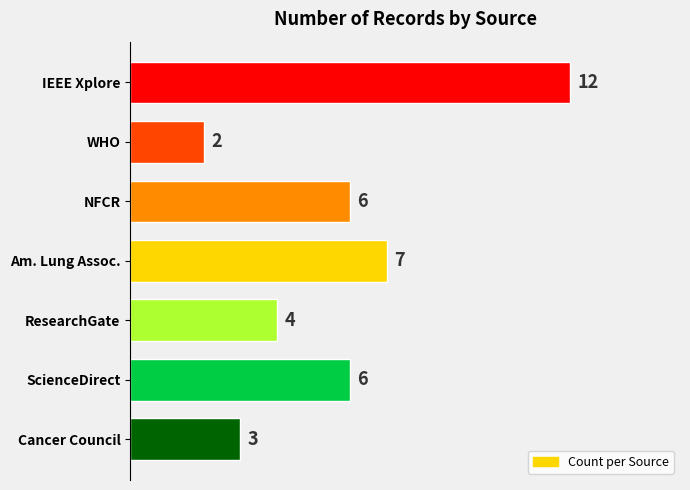

What is the maximum value shown in the chart?

12